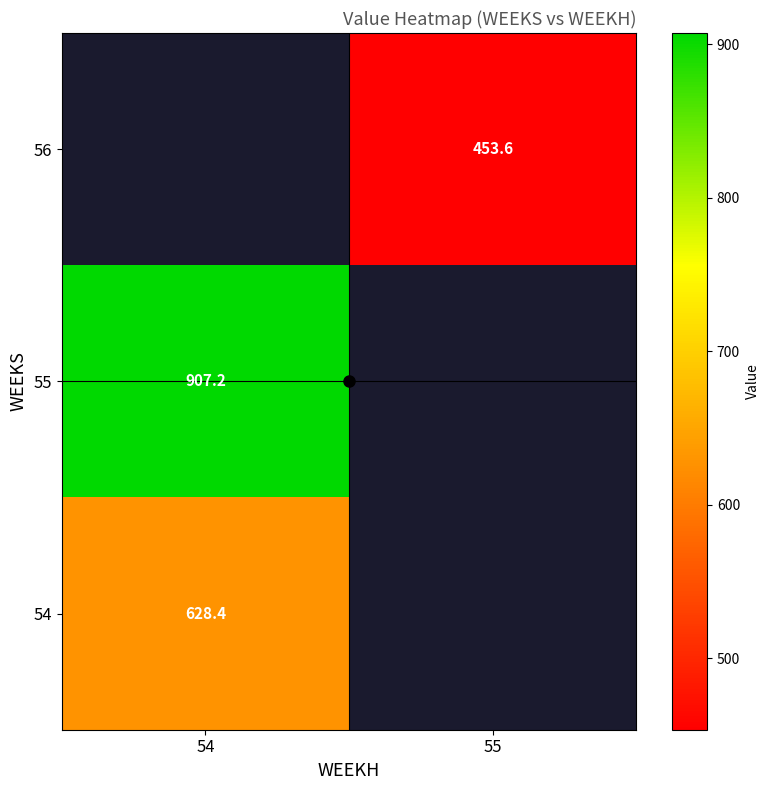

At which category does the chart reach its peak across all series?

54